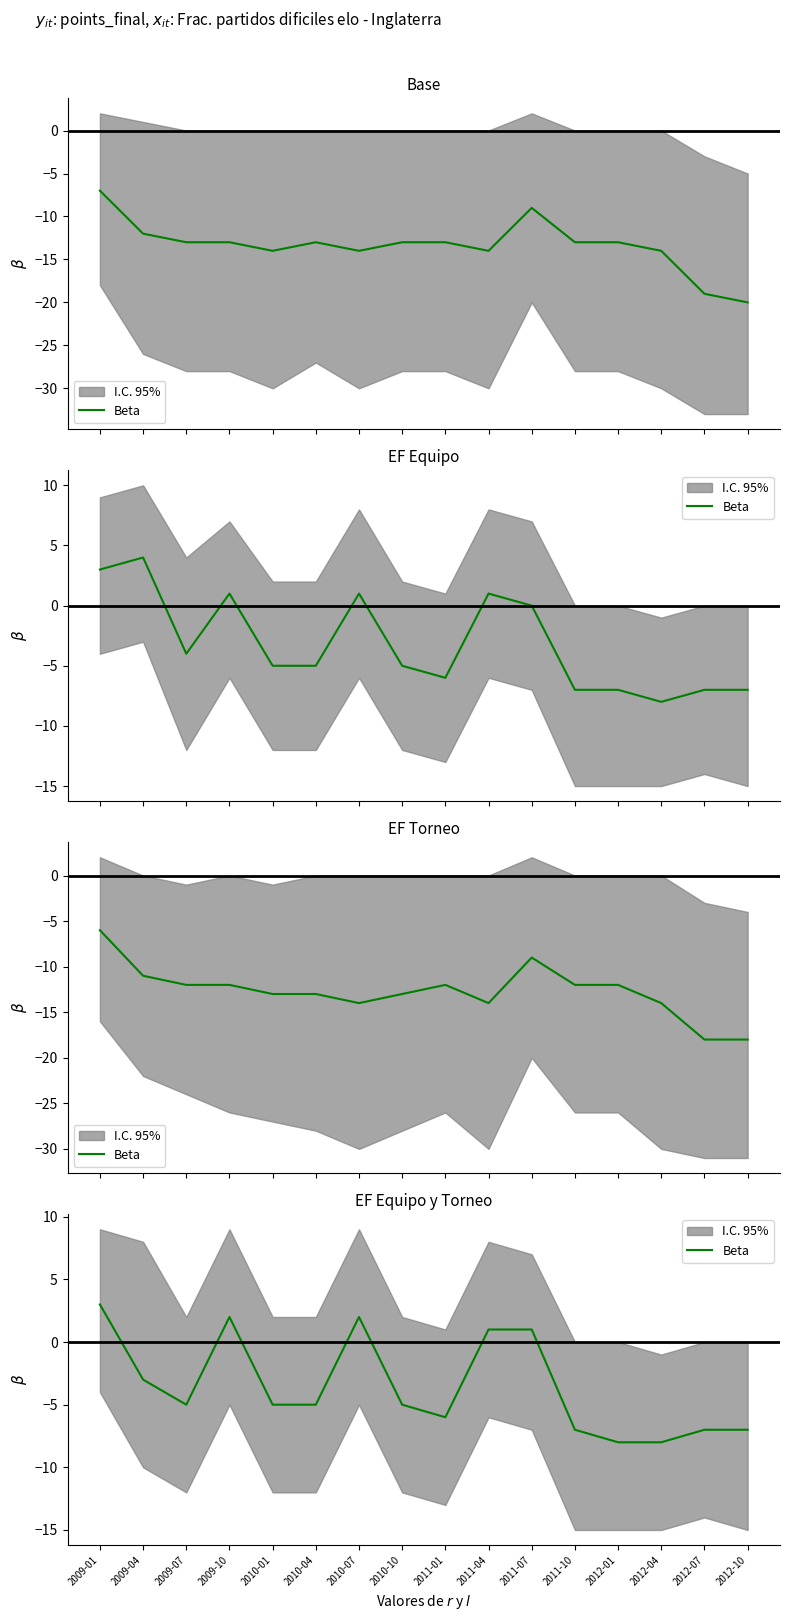

What is the difference between the values at 2012-04 and 2011-04?

9